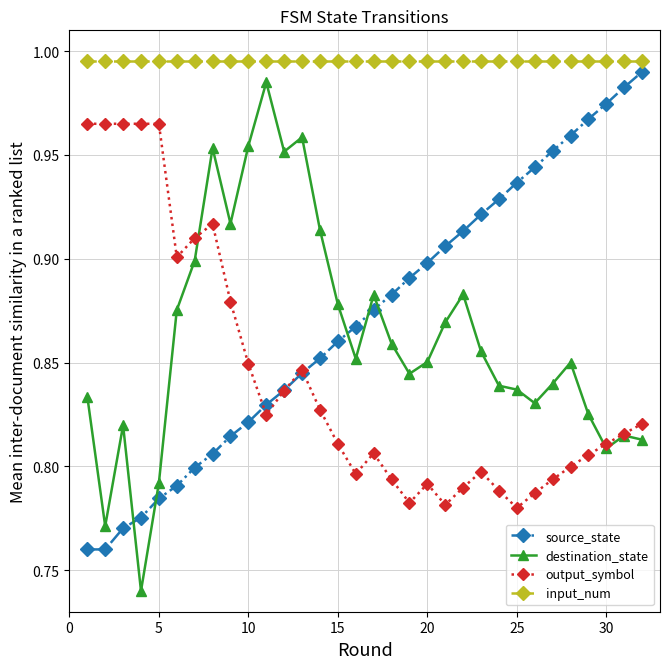

At how many categories does at least one series exceed 0?

32